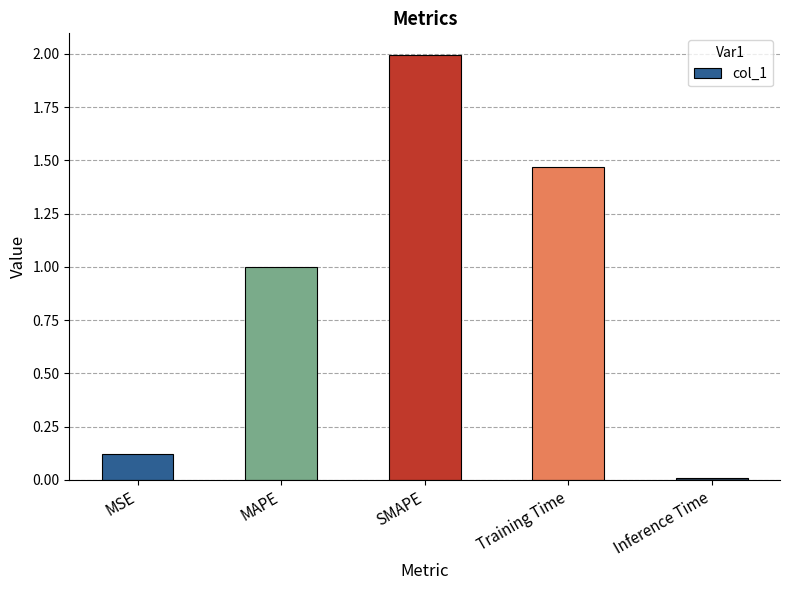

The value at Training Time is 2.5. True or false?

False